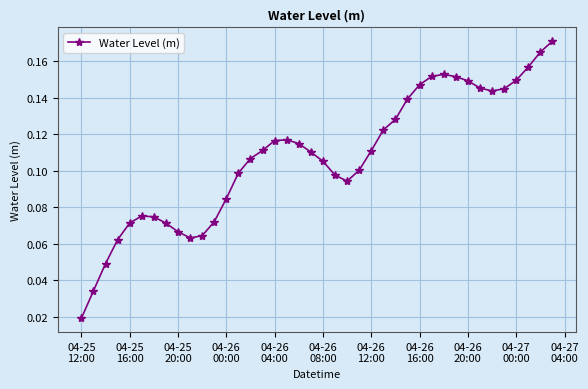

True or false: the data has more than 0 interior local peaks.

True